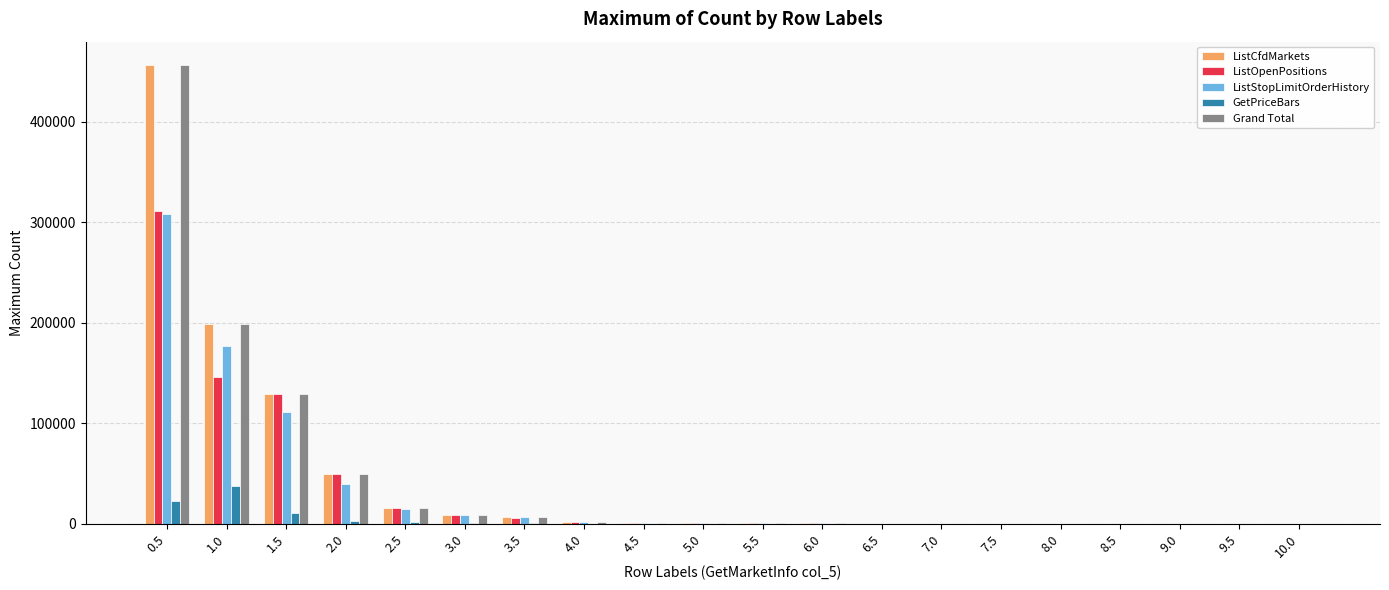

At which category is the sum across all series the highest?

0.5